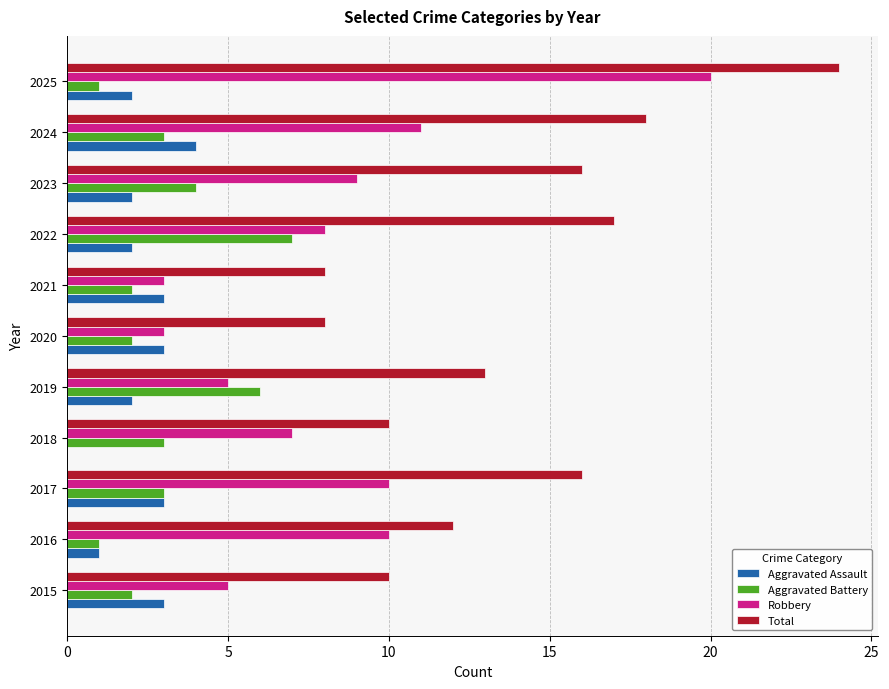

The value of Total at 2021 is 4. True or false?

False